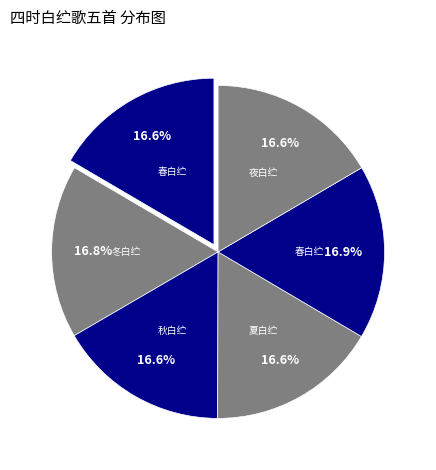

How many slices are in this pie chart?

6